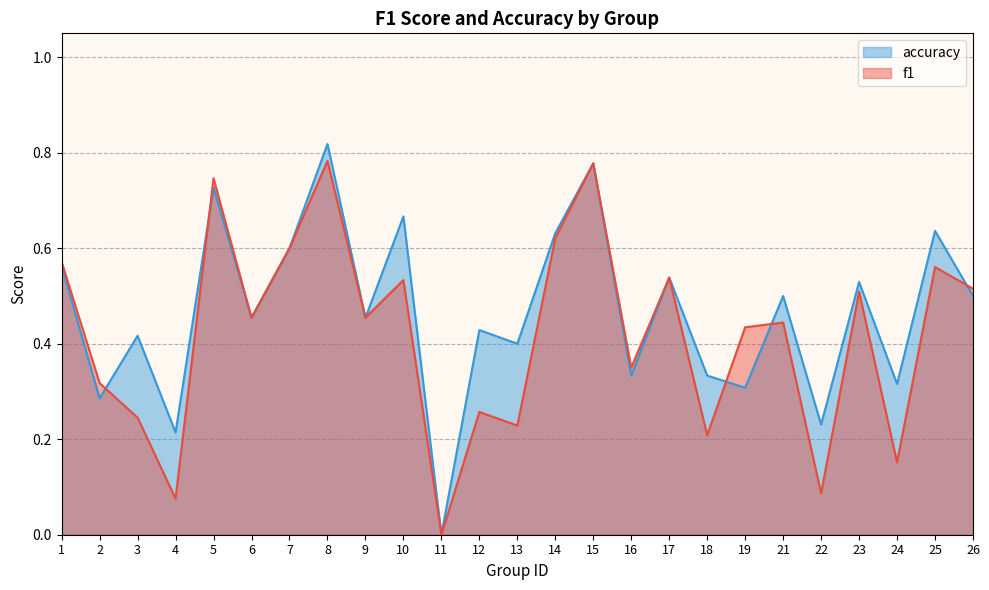

What is the difference between the maximum and second lowest values in the f1 series?

0.7